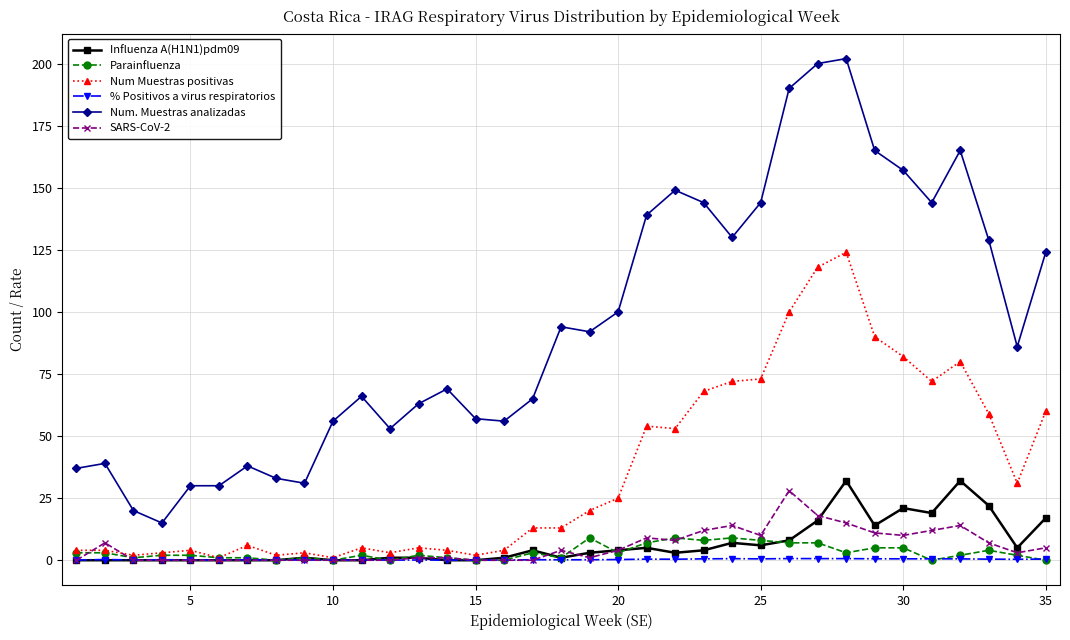

True or false: Num. Muestras analizadas and Influenza A(H1N1)pdm09 intersect in this chart.

False